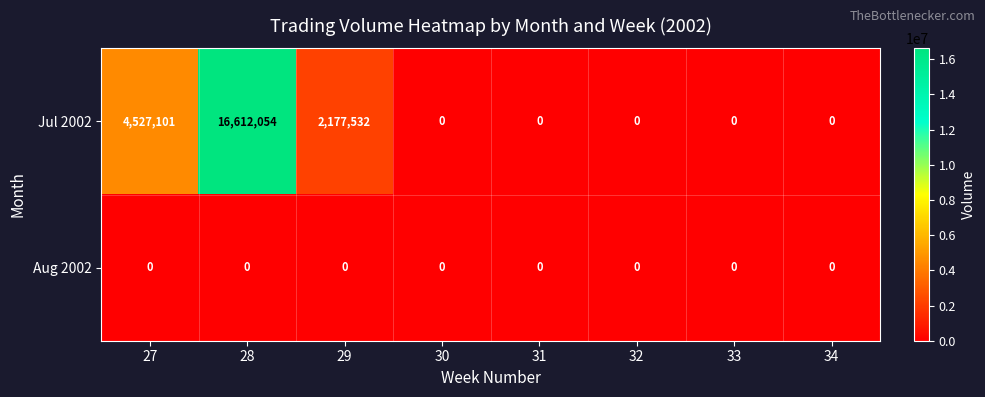

List the series in order of their overall mean, lowest first.

Aug 2002, Jul 2002